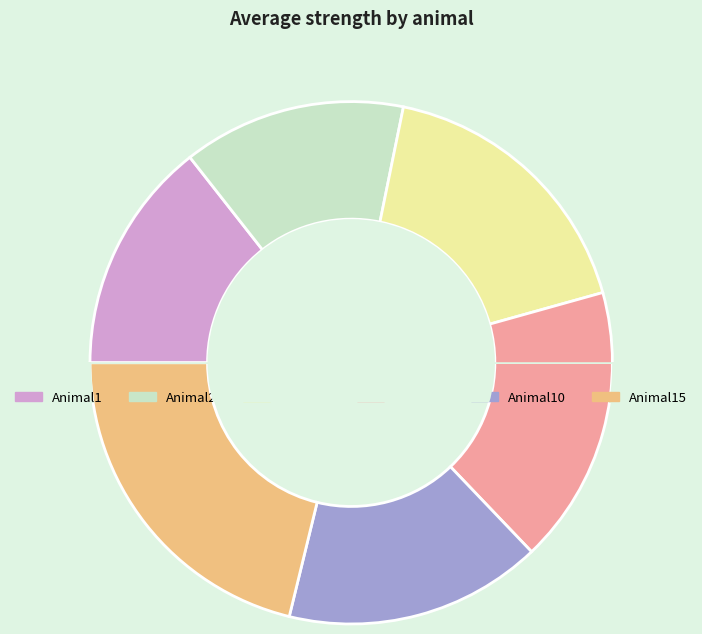

Is there any slice that represents more than half of the pie?

No